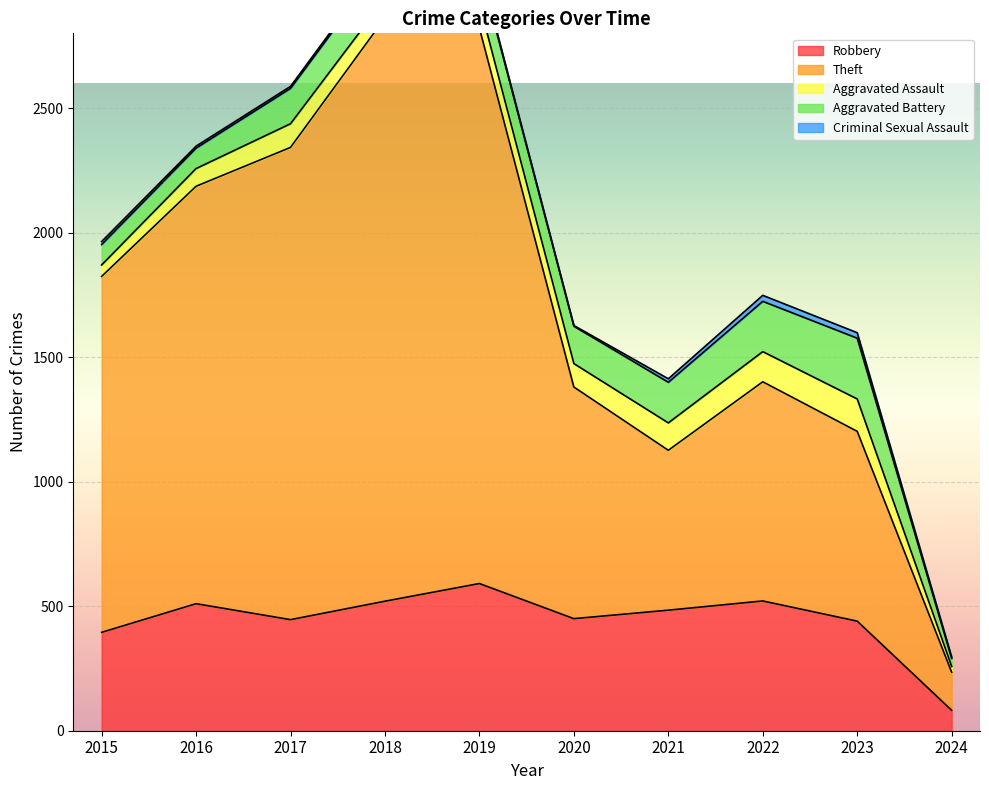

True or false: Robbery has a value of 484 at 2021.

True